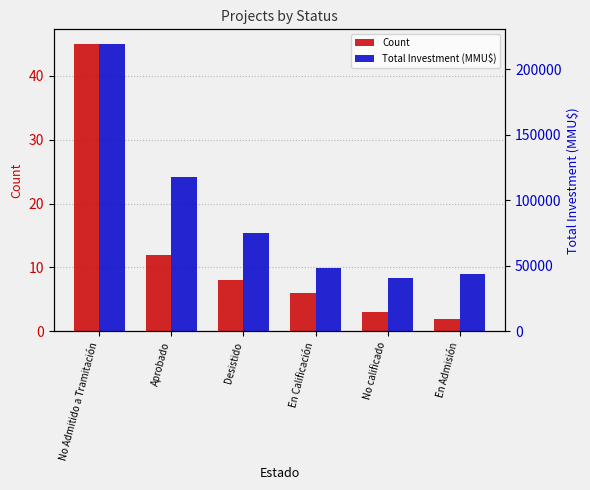

How many groups of bars are there?

6